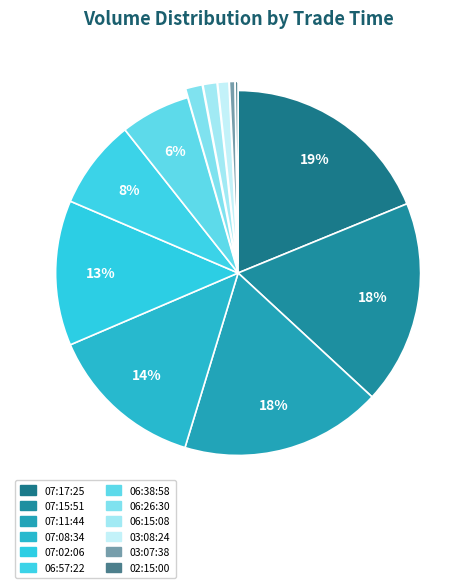

Combined, do 03:08:24 and 07:08:34 account for over 50%?

No